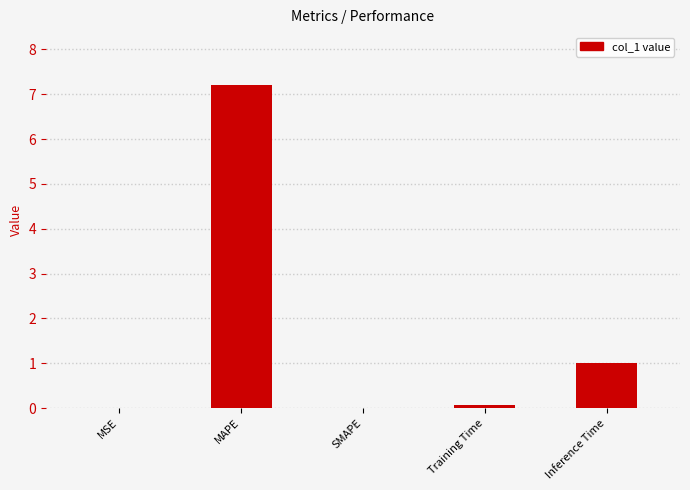

The value at Inference Time is 1.0. True or false?

True